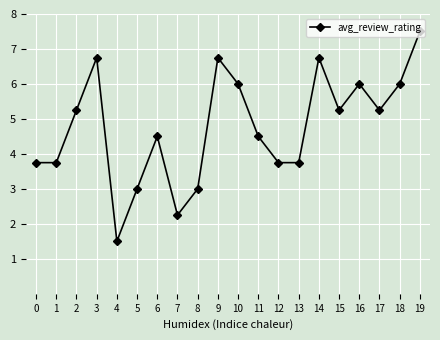

Is it true that the value at 13 is 3.8?

True